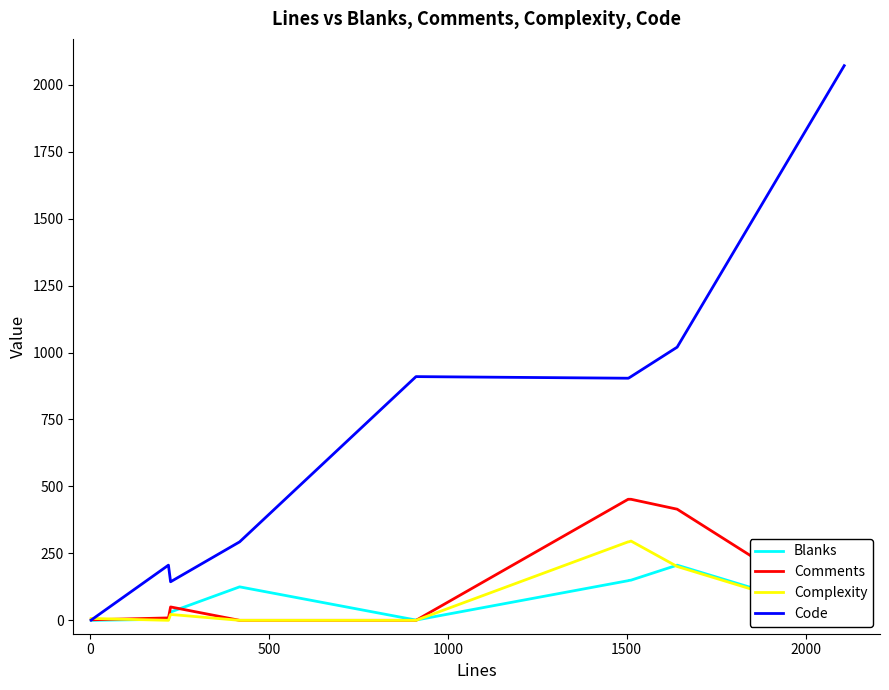

What is the difference between the maximum and minimum values in the Code series?

2070